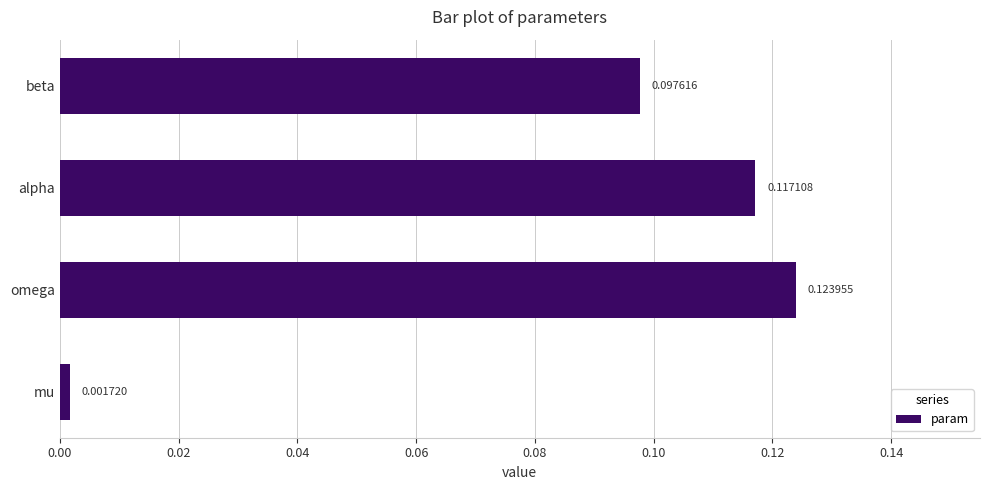

What is the change in value from mu to beta?

+0.1